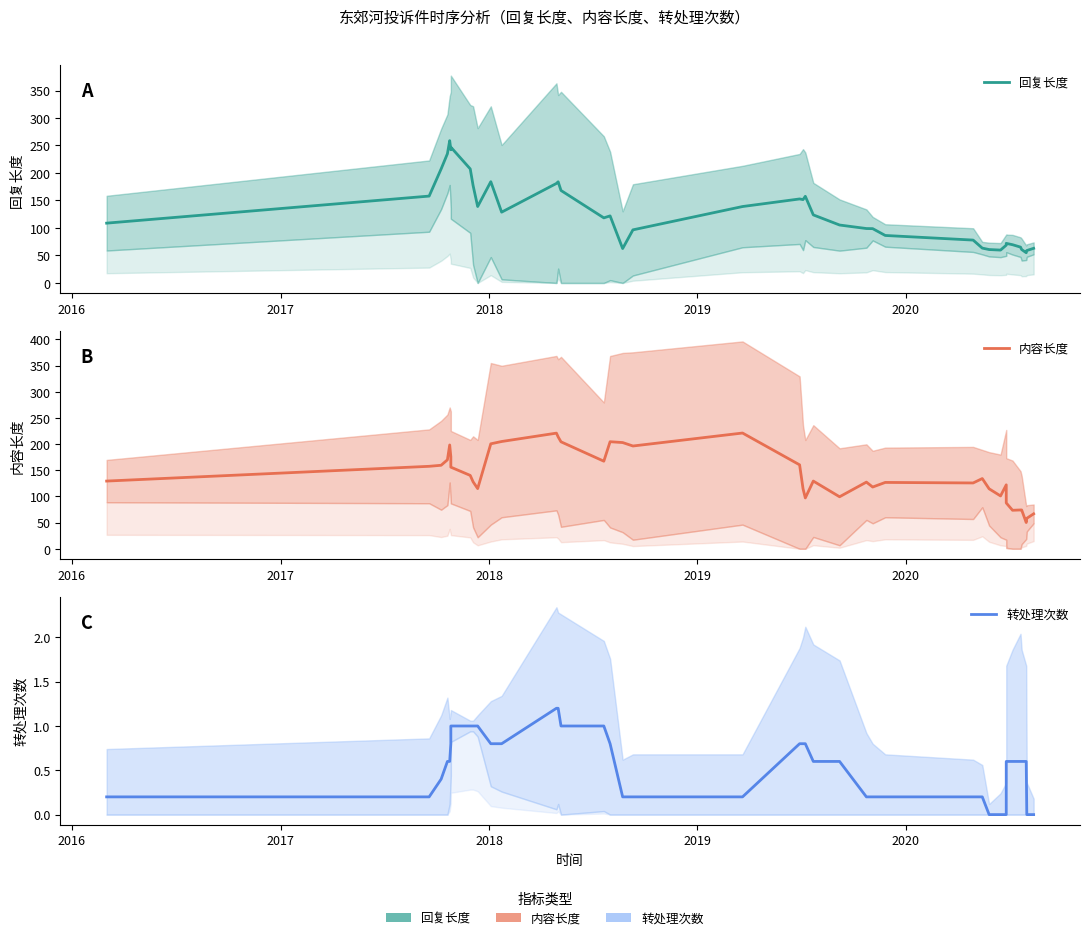

True or false: 转处理次数 and 内容长度 cross at least once.

False